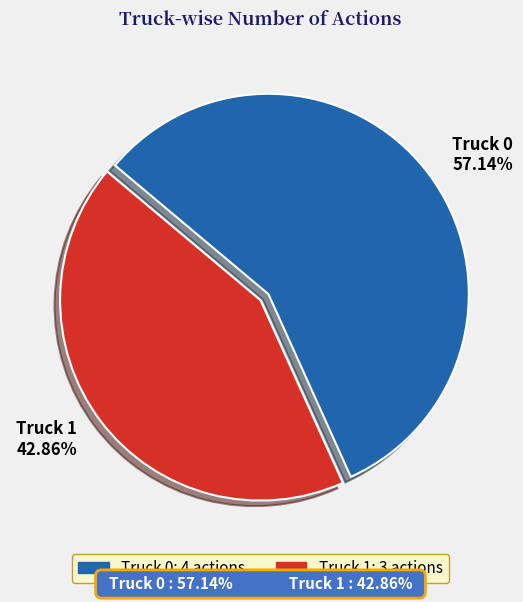

How many segments does this pie chart have?

2